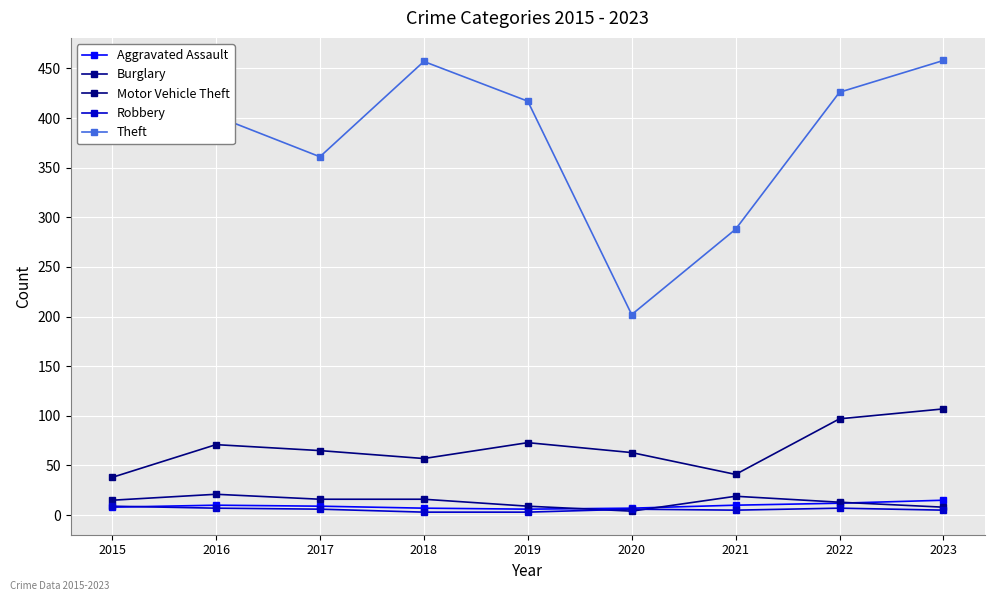

True or false: Robbery and Motor Vehicle Theft cross at least once.

False